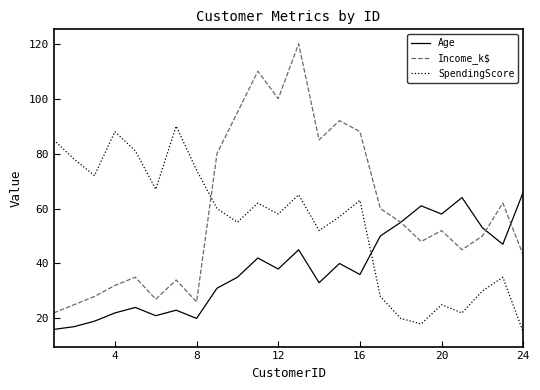

Which series has the largest range (max minus min)?

Income_k$